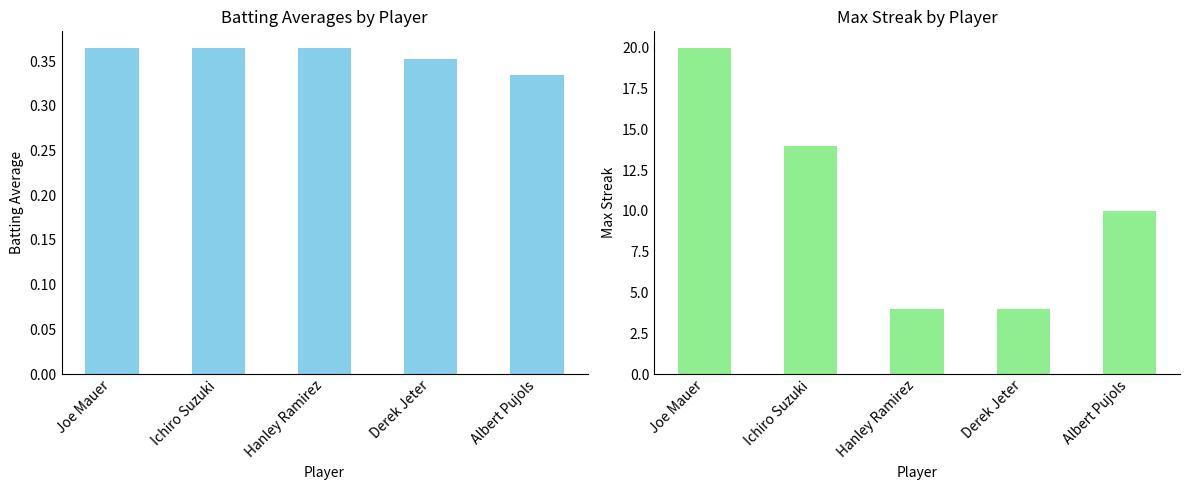

Count the number of categories in the chart.

5